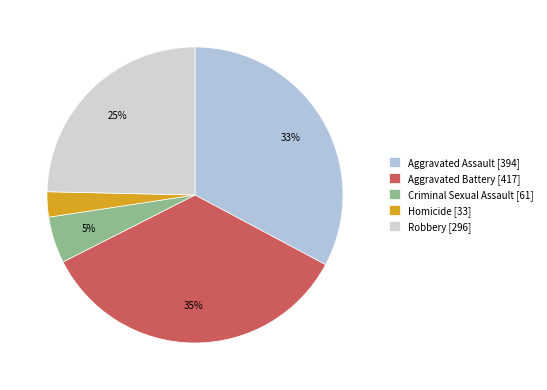

How many segments does this pie chart have?

5